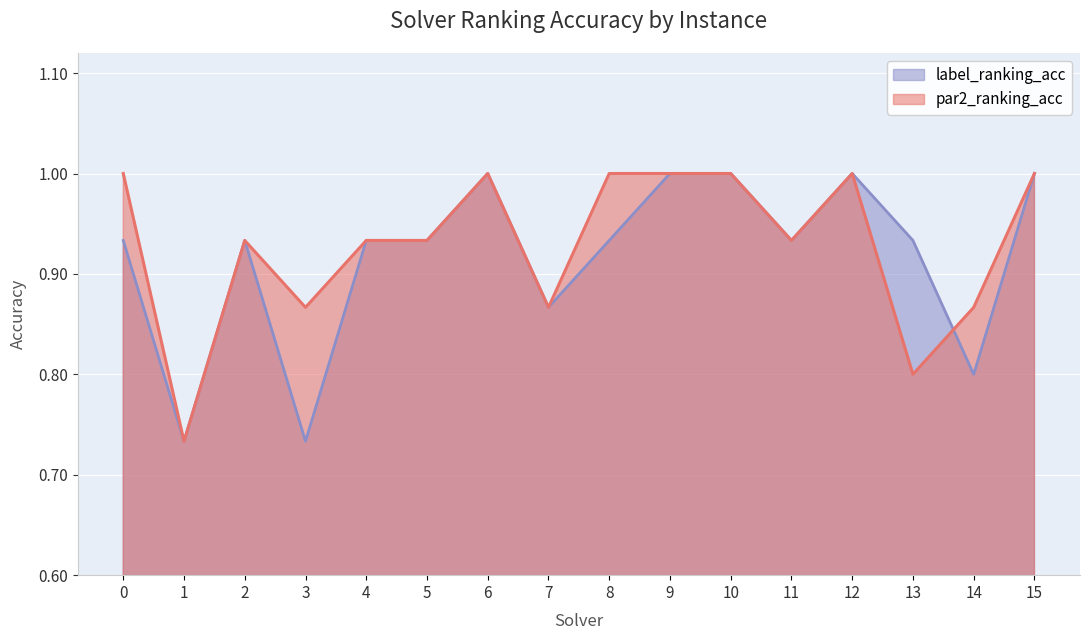

Which series has the largest range (max minus min)?

par2_ranking_acc